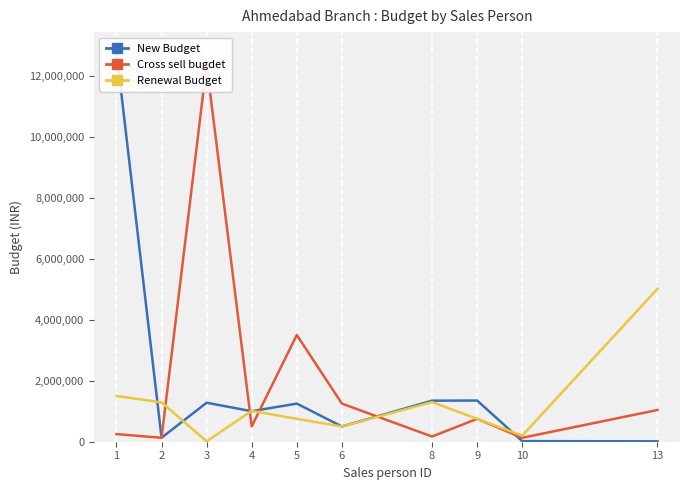

How many lines are shown in the chart?

3